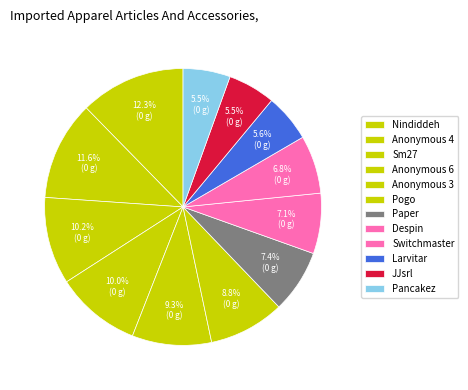

Which category has the smallest portion of the pie?

Pancakez